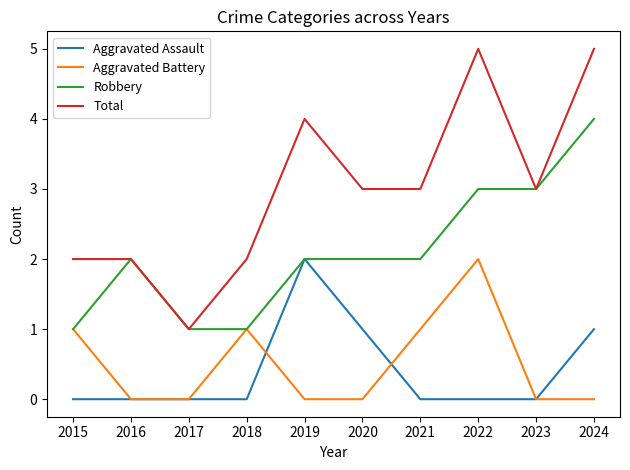

How many categories are shown in the chart?

10